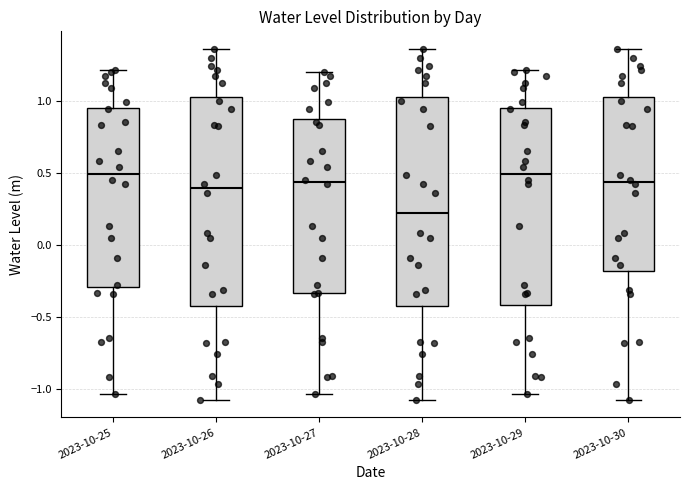

Reading left to right, read every box against the y-axis: the position of its median line, the range the box covers, and the ends of its whiskers. The values are not printed on the chart, so give them approximately, as read against the axis.

2023-10-25: median 0.50, box -0.30 to 0.95, whiskers -1.05 to 1.20
2023-10-26: median 0.40, box -0.45 to 1.05, whiskers -1.10 to 1.35
2023-10-27: median 0.45, box -0.35 to 0.85, whiskers -1.05 to 1.20
2023-10-28: median 0.20, box -0.45 to 1.05, whiskers -1.10 to 1.35
2023-10-29: median 0.50, box -0.40 to 0.95, whiskers -1.05 to 1.20
2023-10-30: median 0.45, box -0.20 to 1.05, whiskers -1.10 to 1.35